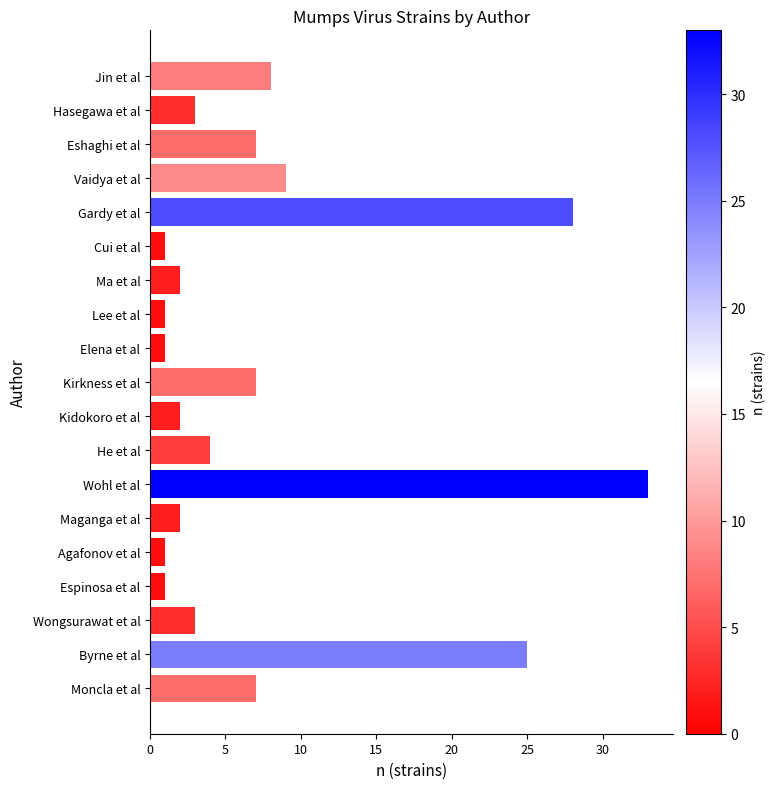

What is the smallest value displayed?

1